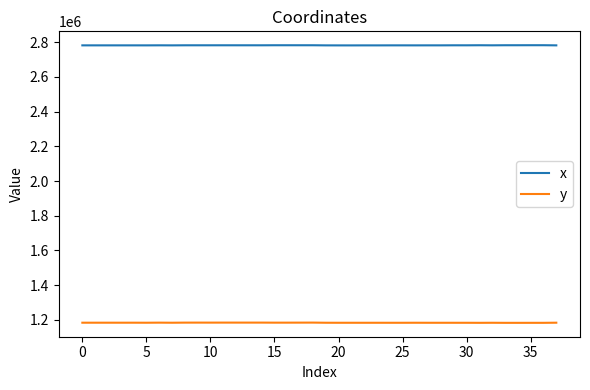

True or false: x and y cross at least once.

False